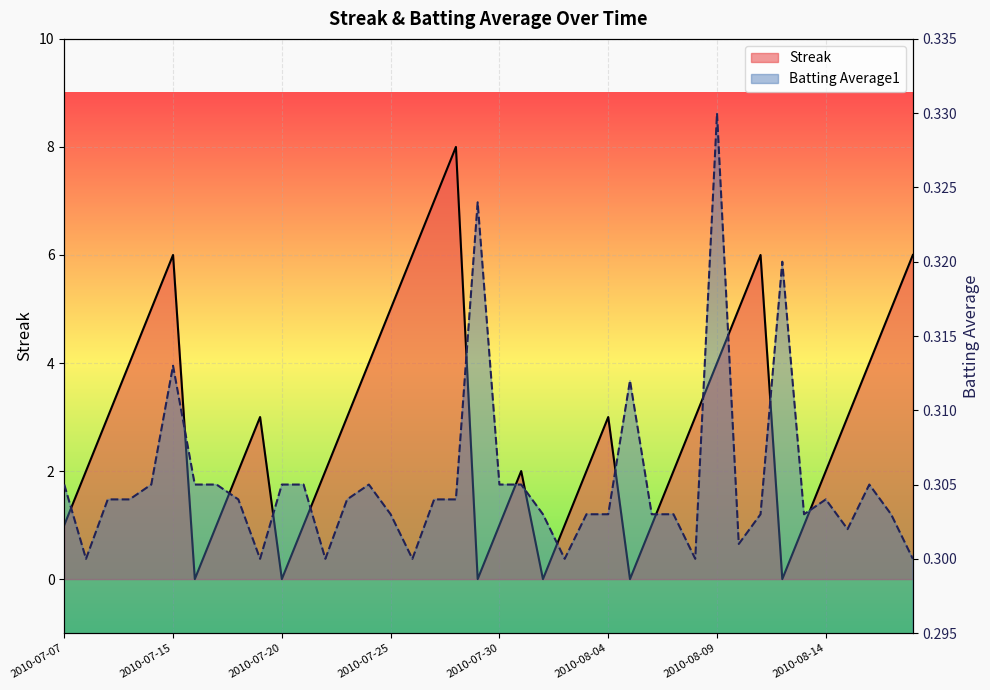

After their last crossing, which series has the higher values: Streak or Batting Average1?

Streak